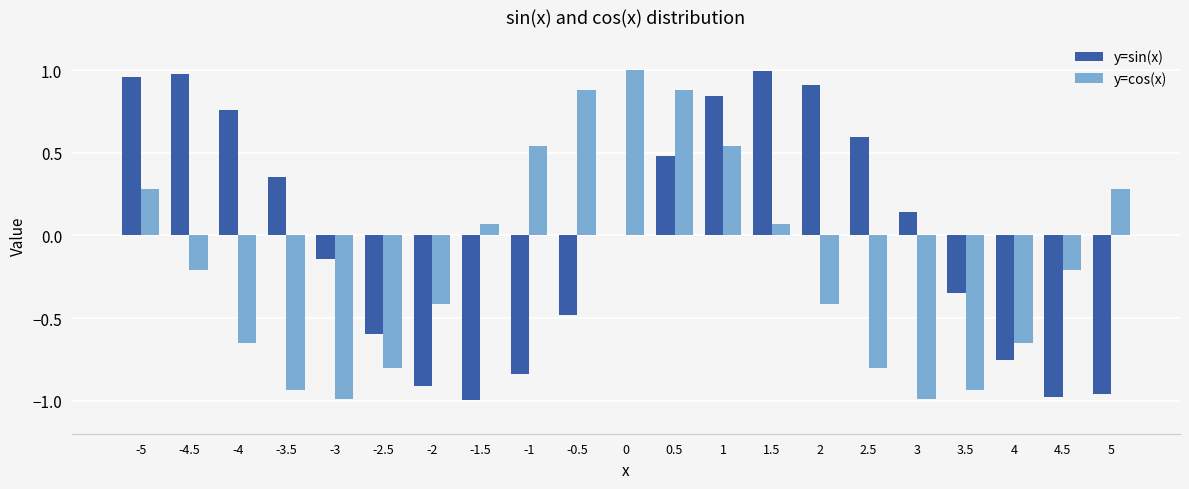

The value of y=sin(x) at -4.5 is 1.7. True or false?

False